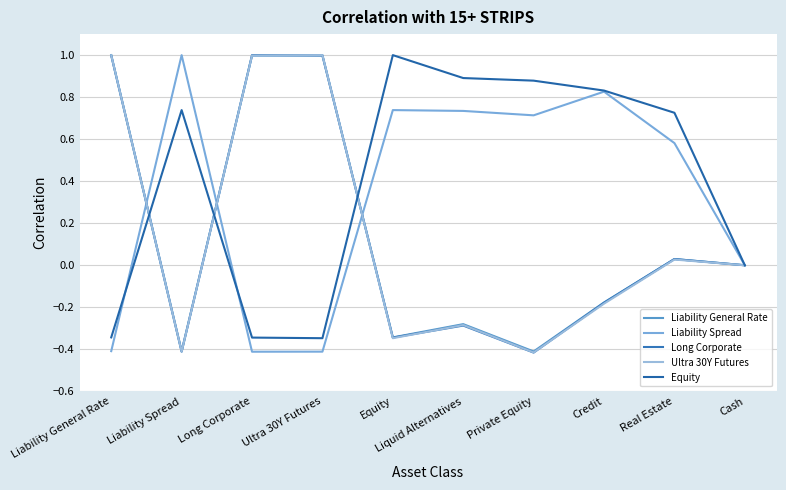

Is this an area chart (filled region under the line)?

No